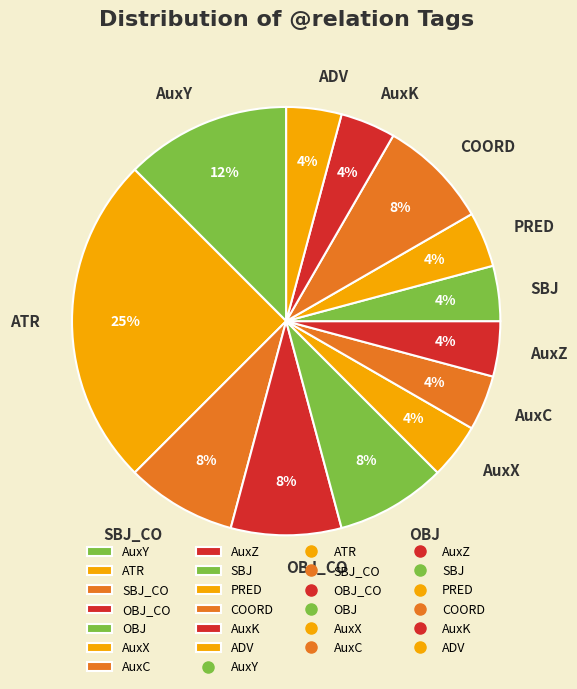

Is the sum of AuxC and OBJ_CO greater than half?

No